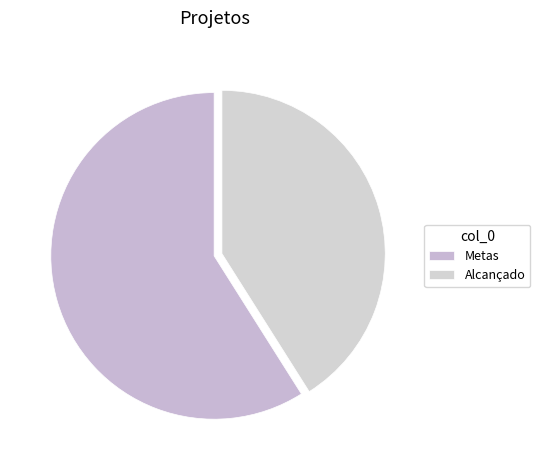

How many slices are in this pie chart?

2